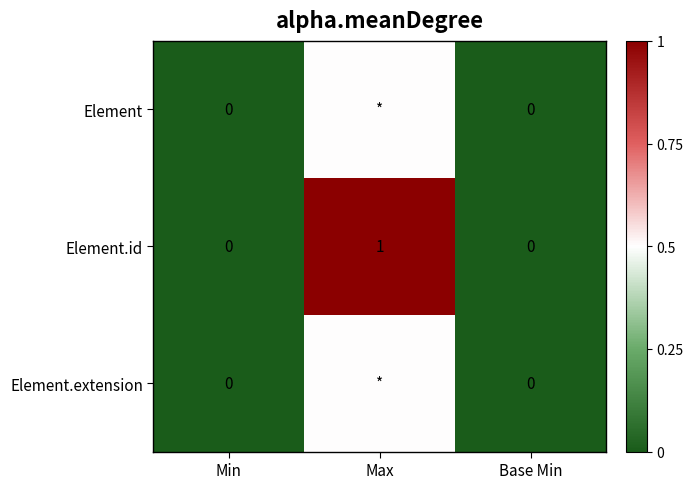

The value of Element.id at Base Min is -0.6. True or false?

False